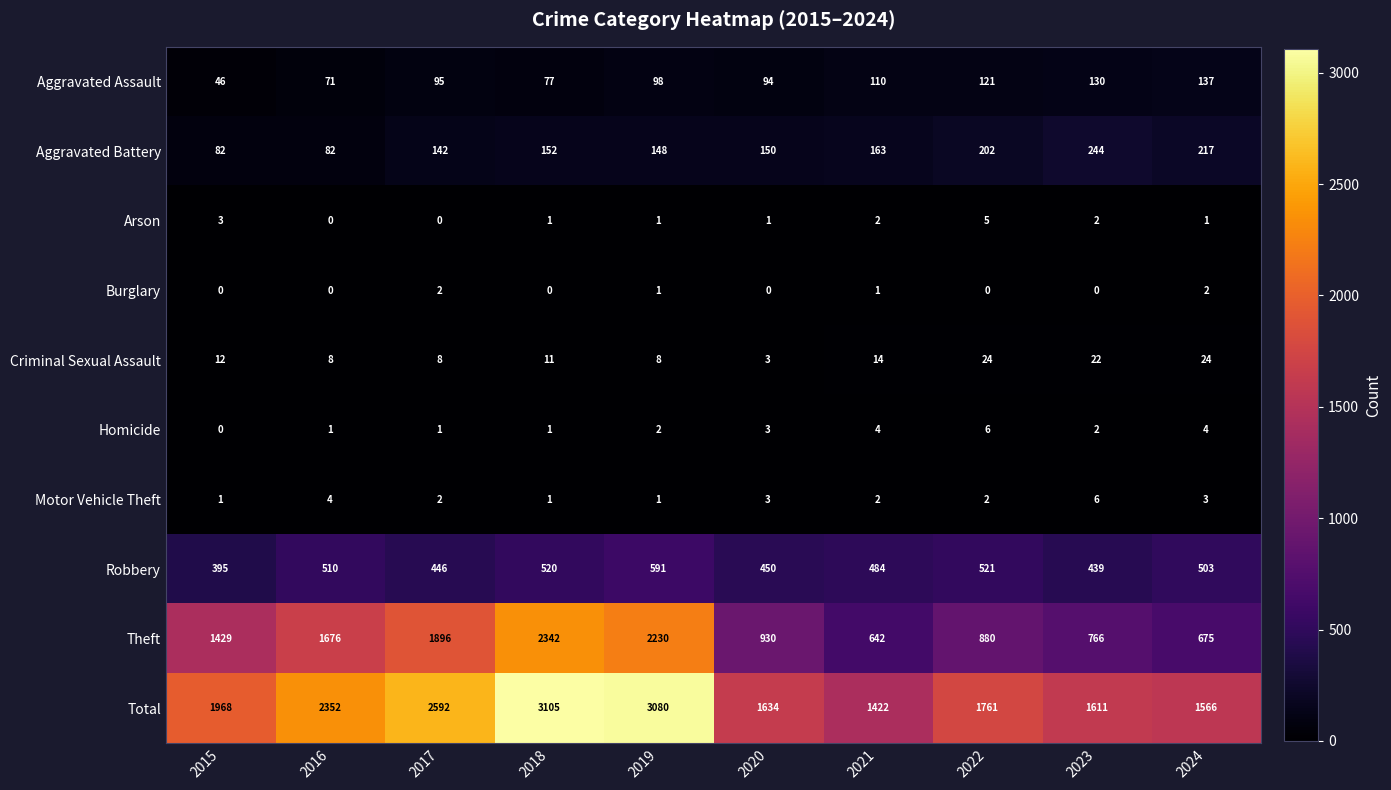

How many values in Homicide are above zero?

9